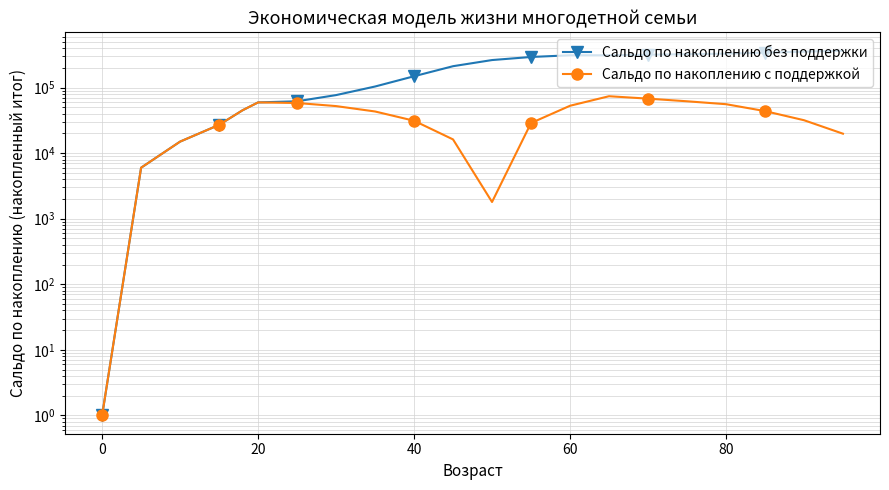

How many data points in Сальдо по накоплению с поддержкой are less than 43200?

10